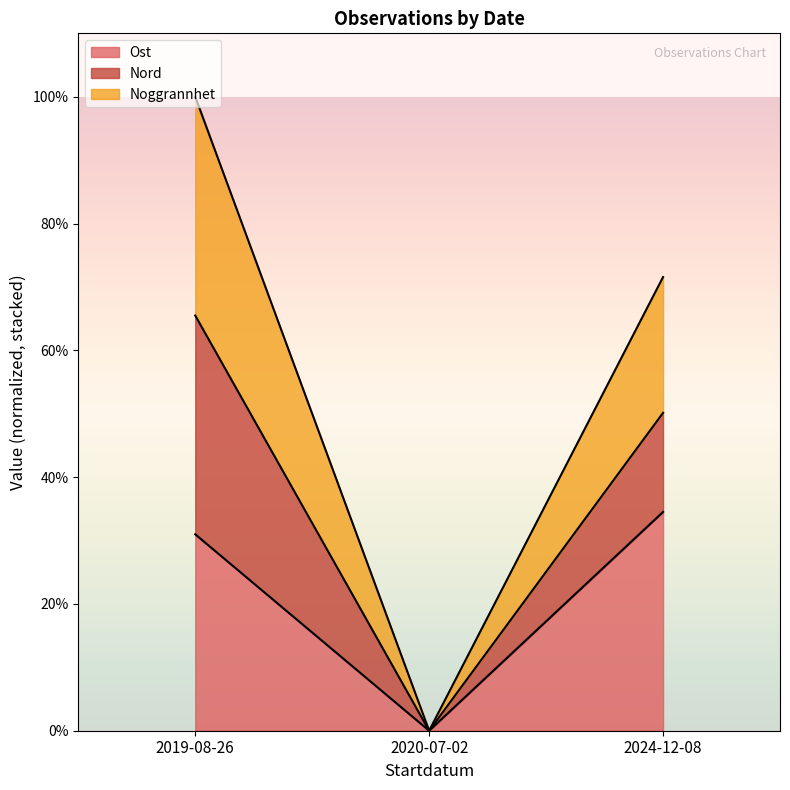

Which category has the highest value in the Noggrannhet series?

2019-08-26